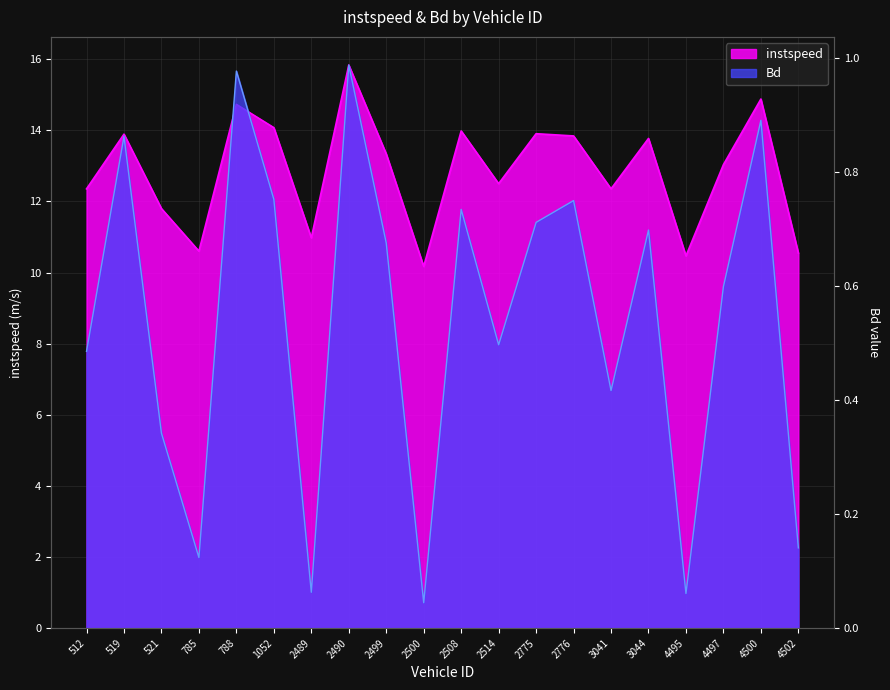

How many data points does each series have?

20